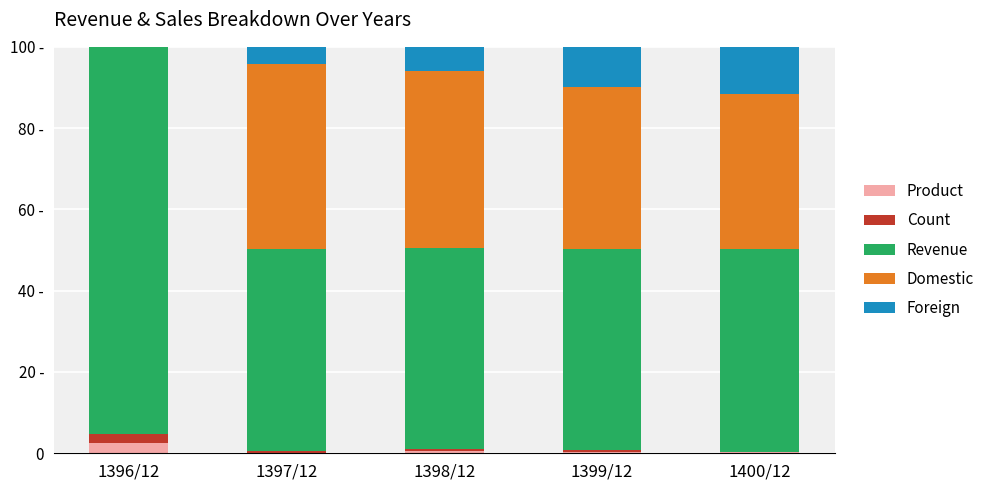

What is the label of the 4th bar from the right?

1397/12